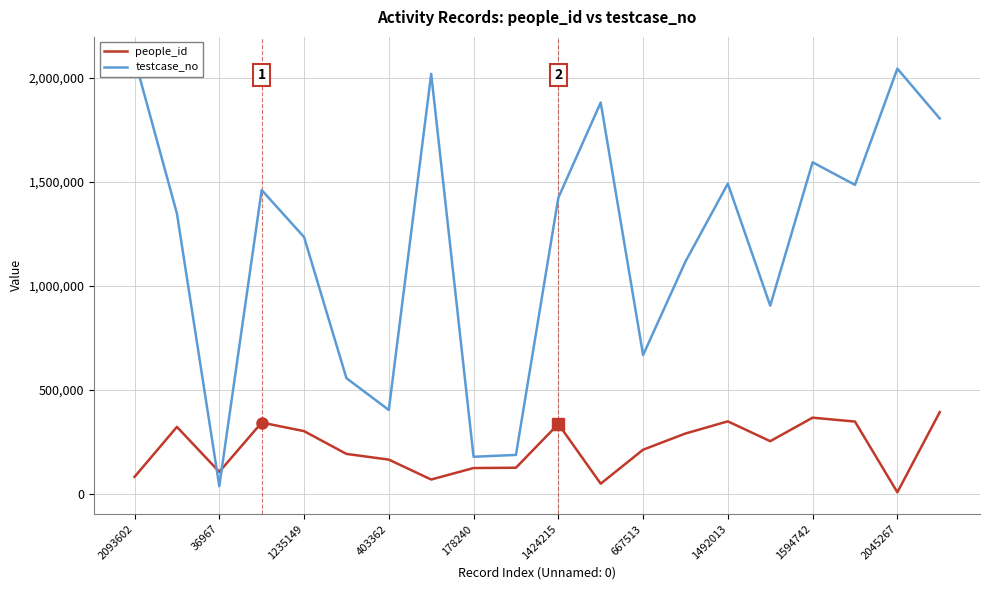

In testcase_no, how many points are higher than both neighbors (excluding endpoints)?

6